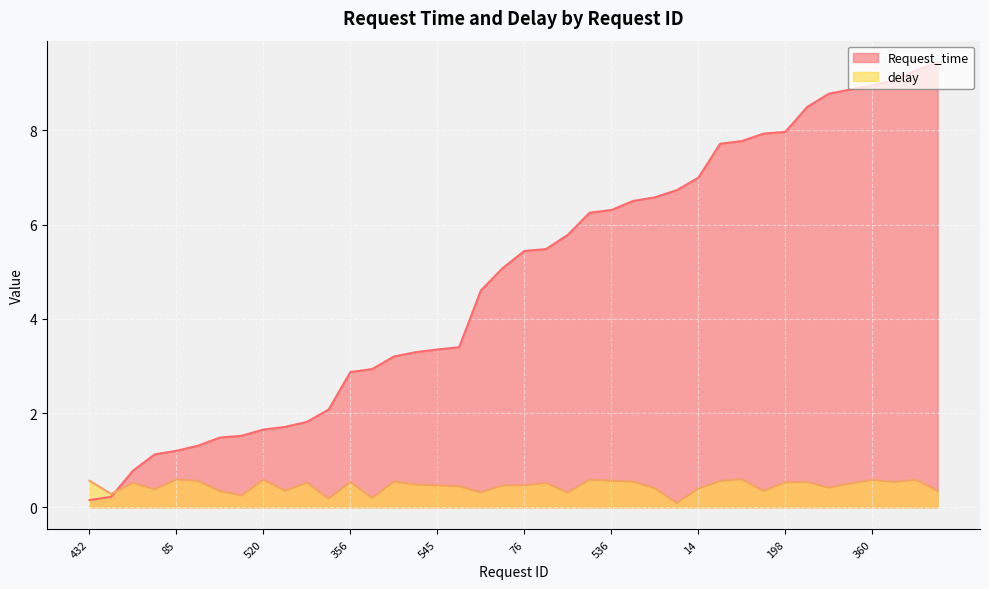

List the series in order of their peak value, highest first.

Request_time, delay